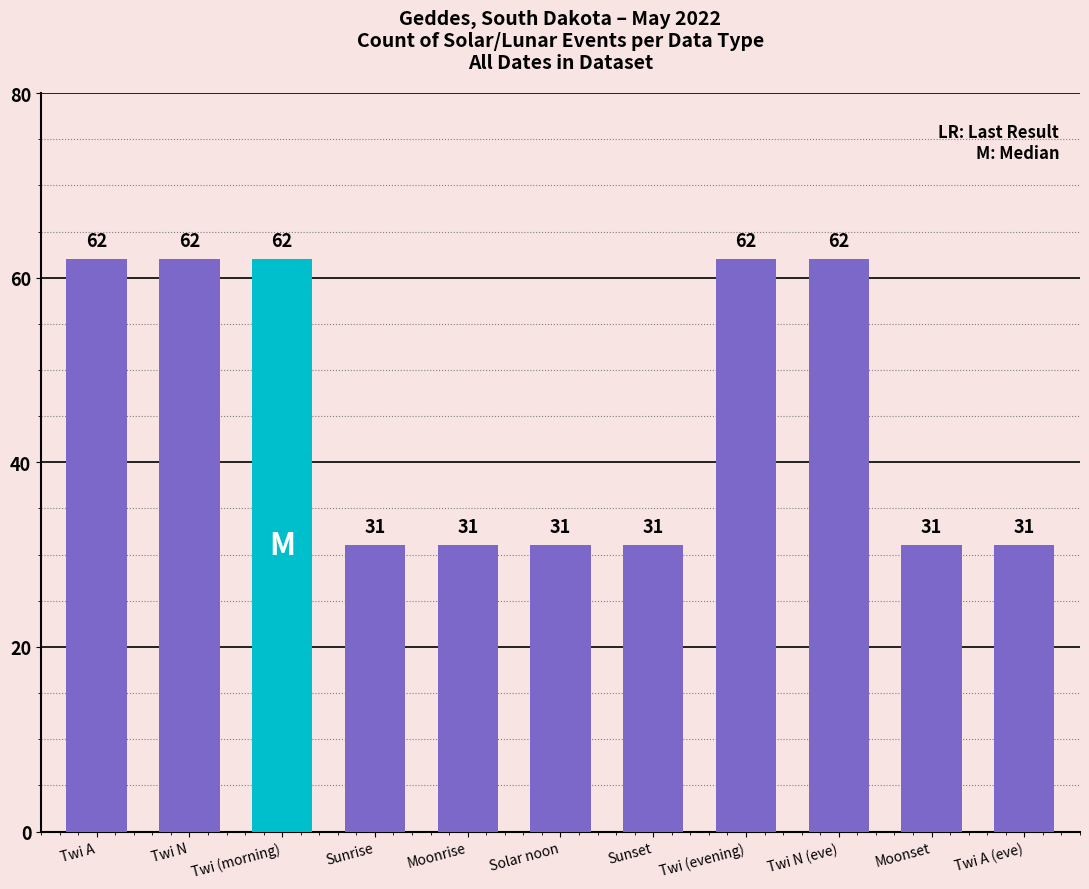

What is the sum of the values at Moonrise and Moonset?

62